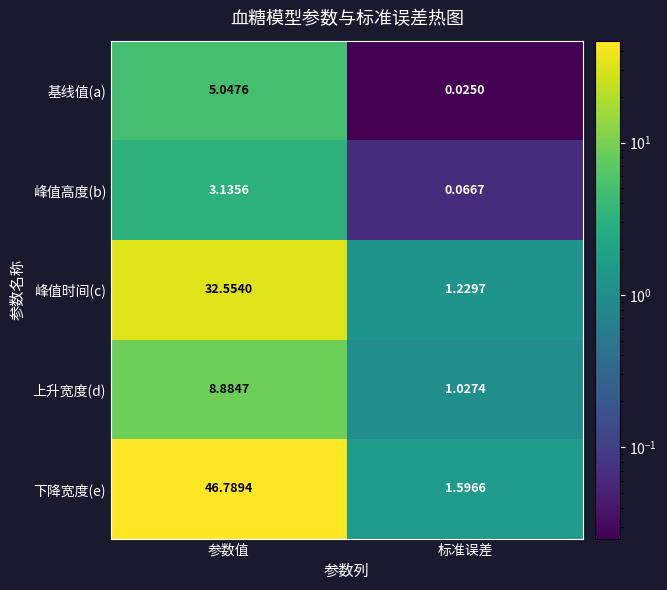

Between 参数值 and 标准误差, which series saw the biggest shift?

下降宽度(e)